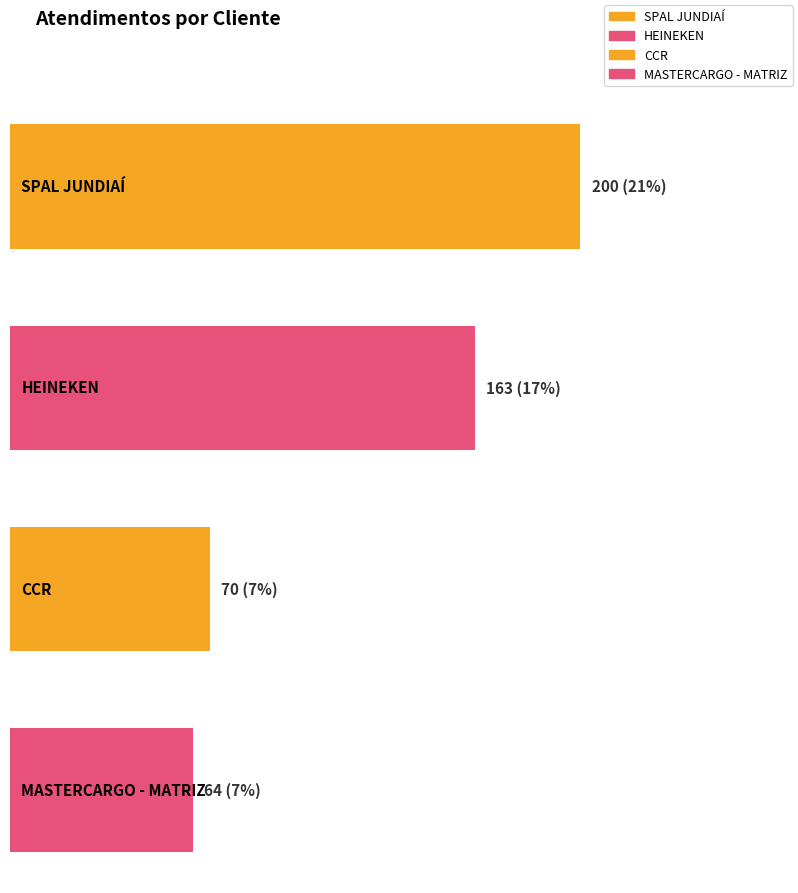

Reading left to right, what are all the values shown in this chart?

200	163	70	64